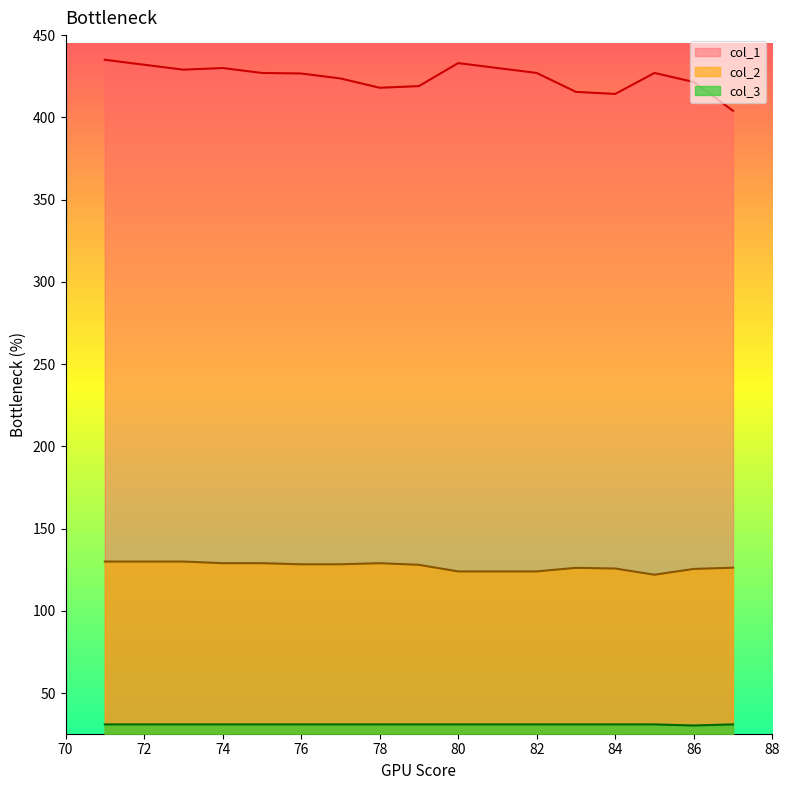

What is the greatest value displayed?

435.0